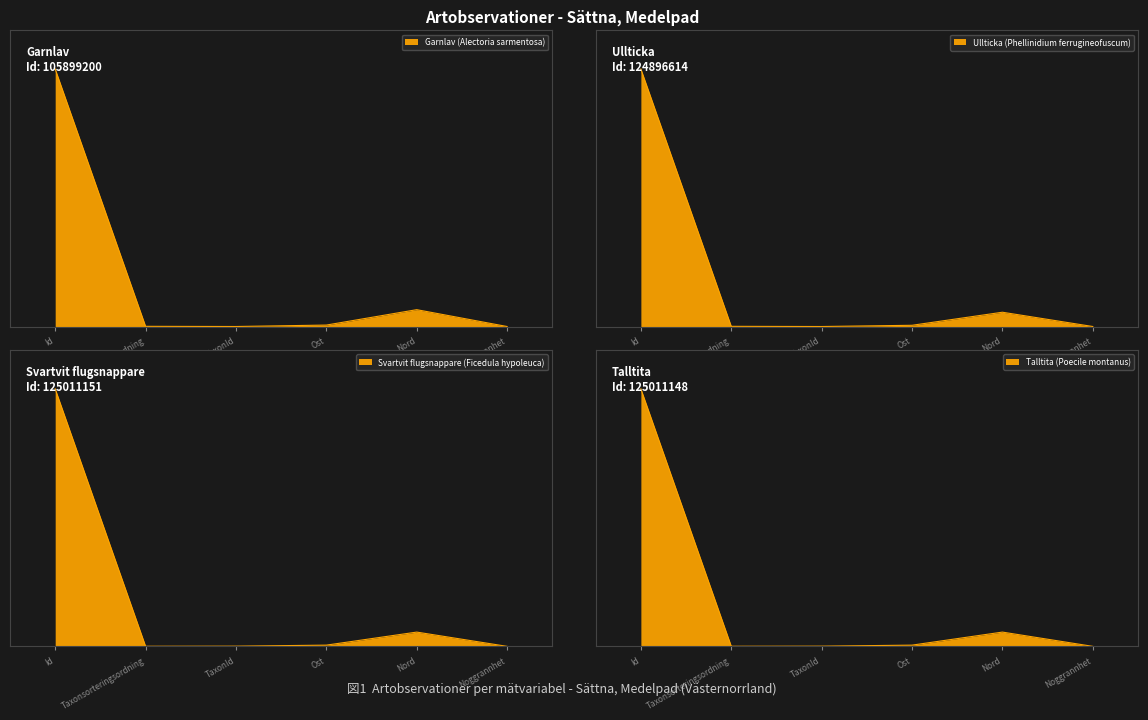

Where is Svartvit flugsnappare (Ficedula hypoleuca) nearest to the value 50?

Nord